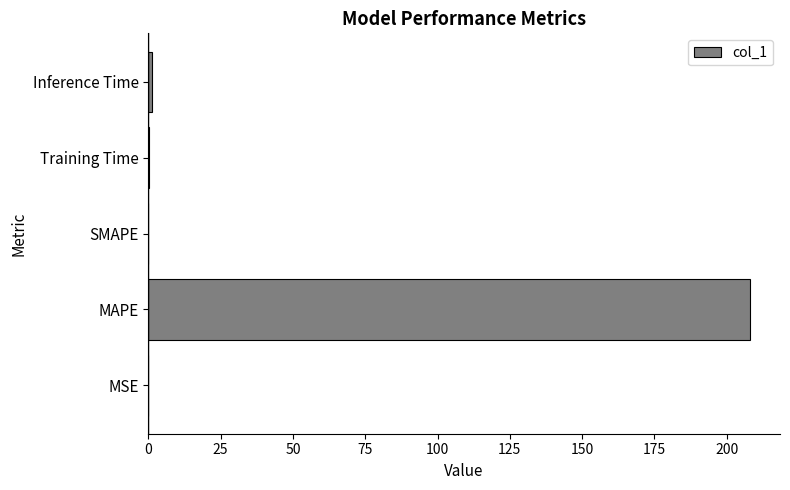

True or false: the data shows 0.0 at SMAPE.

True